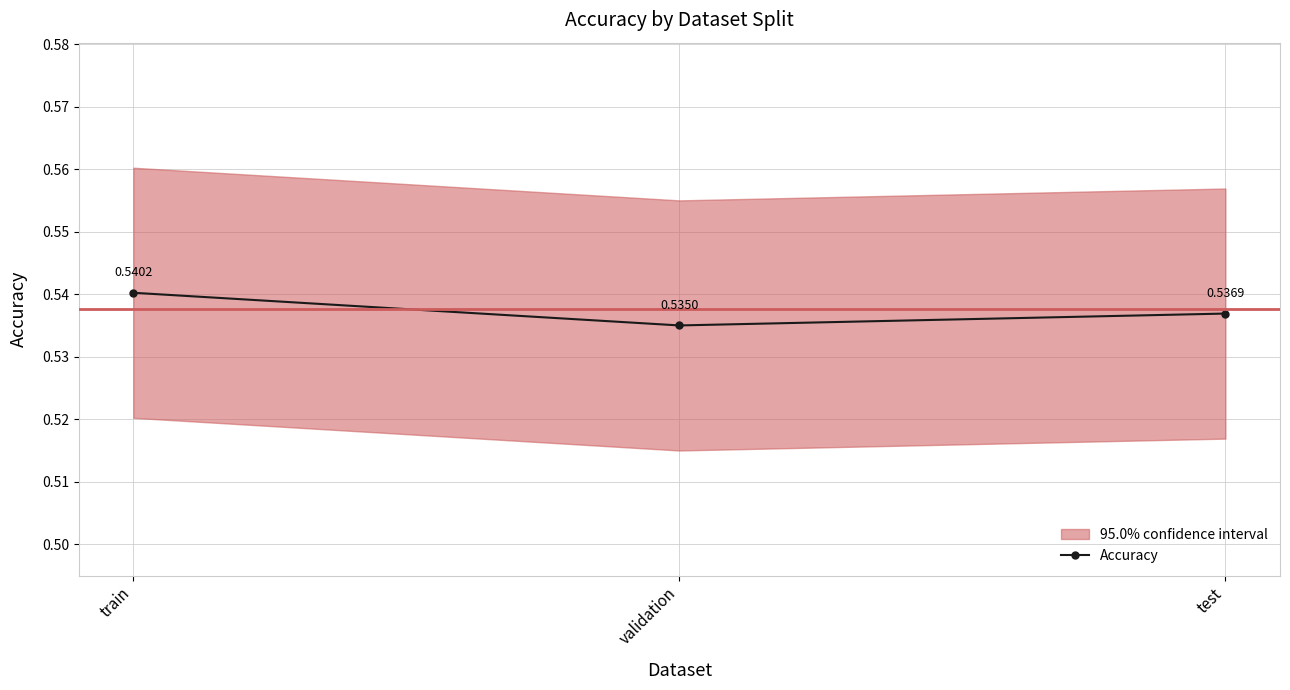

What is the minimum value shown in the chart?

0.5